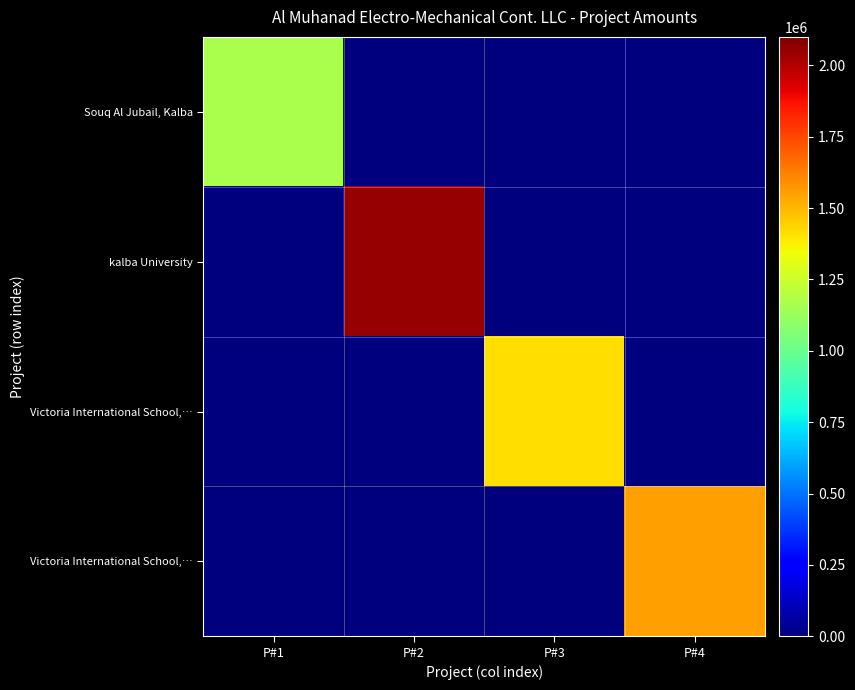

Which category has the highest value across all series?

P#2